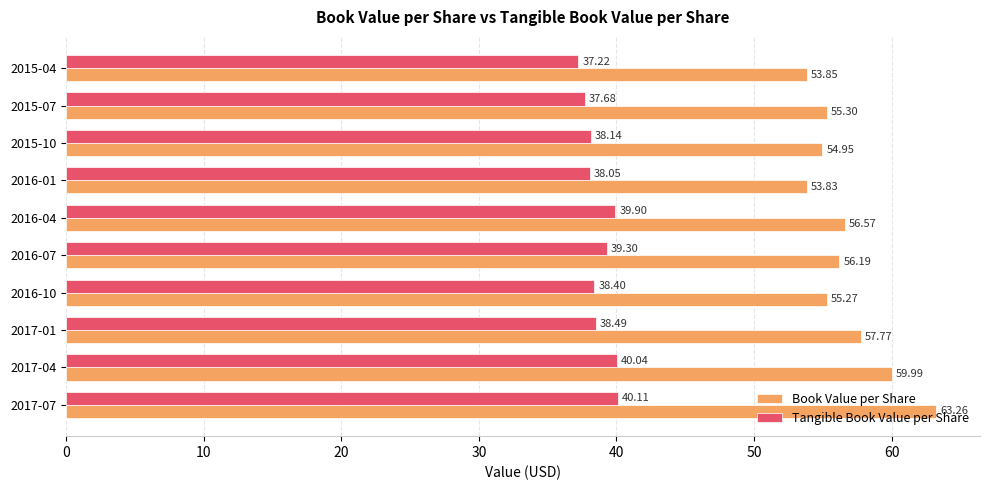

List the series in order of their peak value, lowest first.

Tangible Book Value per Share, Book Value per Share